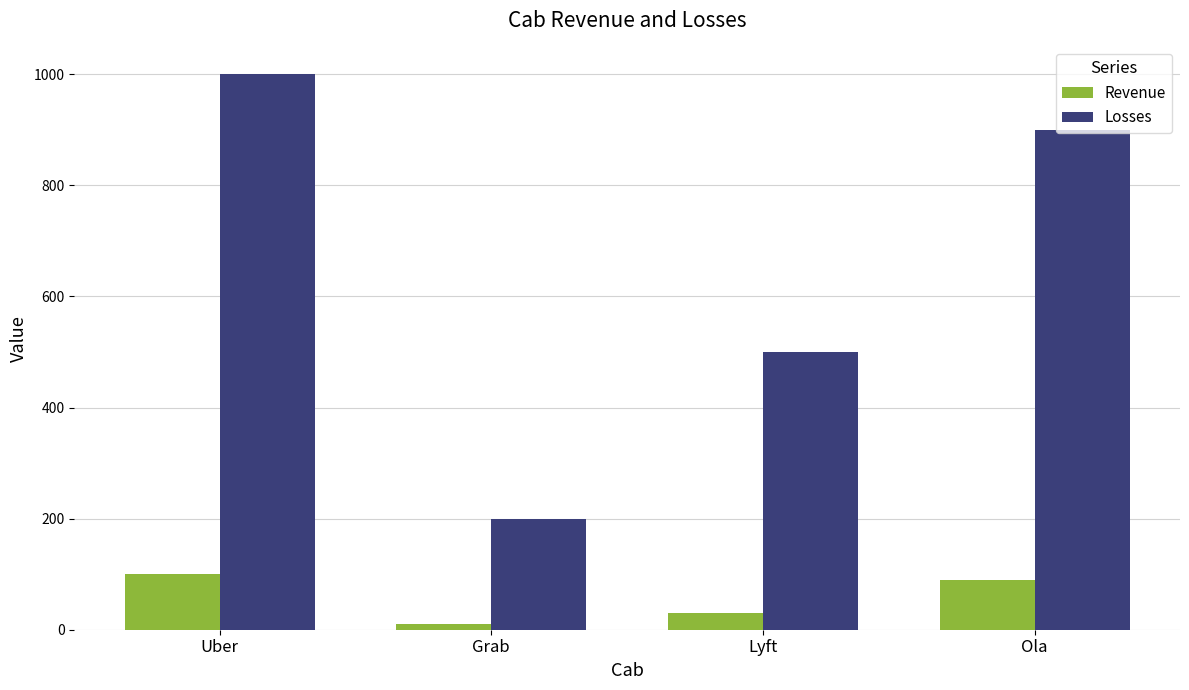

Rank the series by their maximum value, from highest to lowest.

Losses, Revenue